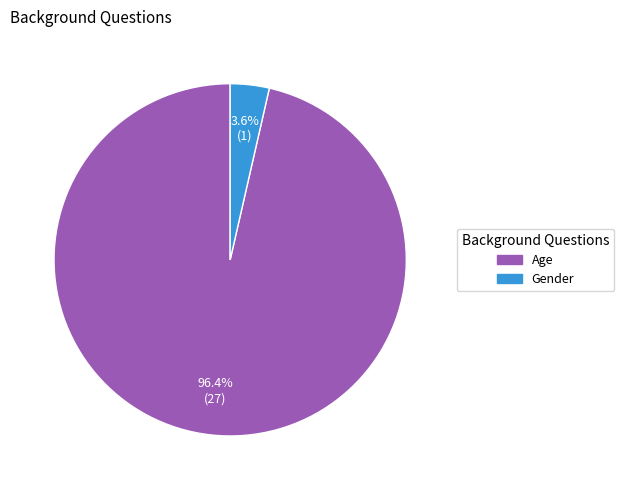

Is the sum of Gender and Age greater than half?

Yes